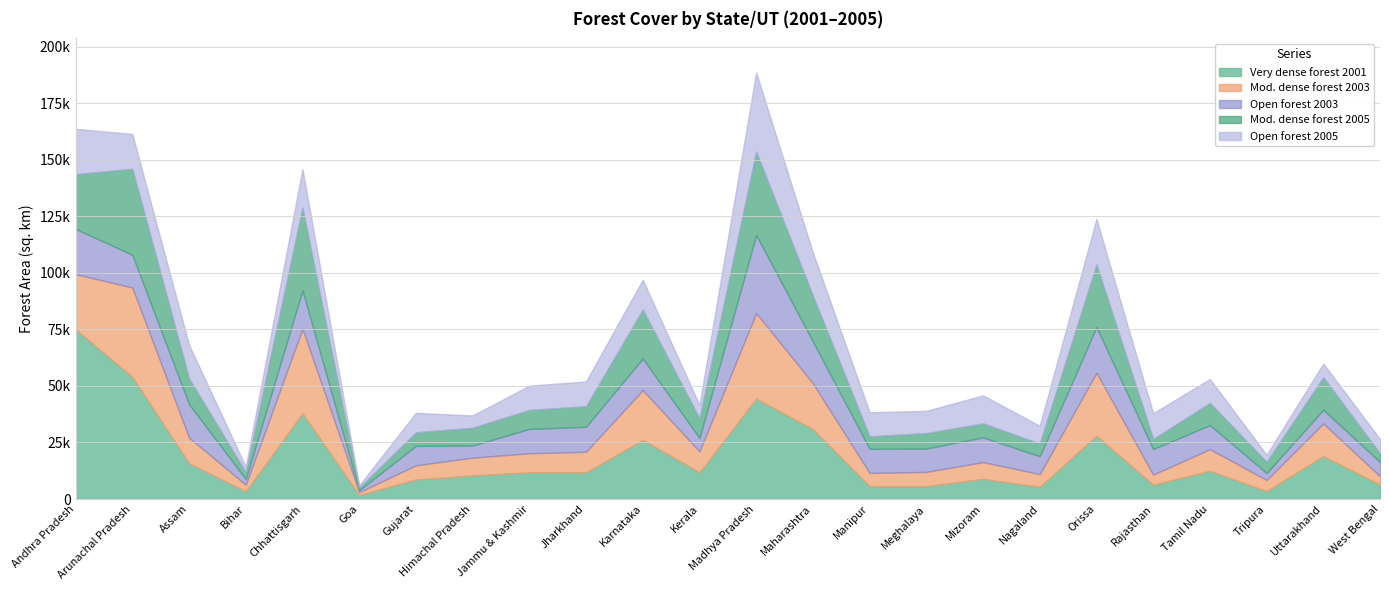

The Mod. dense forest 2003 series shows 39604 at Arunachal Pradesh. True or false?

True